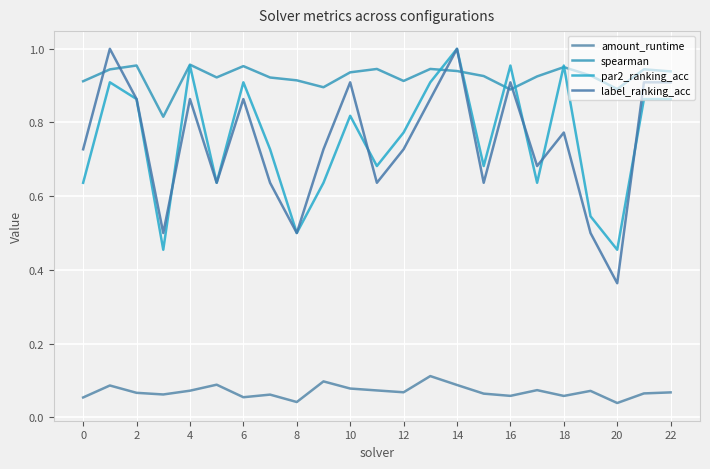

What is the difference between the maximum and minimum values in the amount_runtime series?

0.1